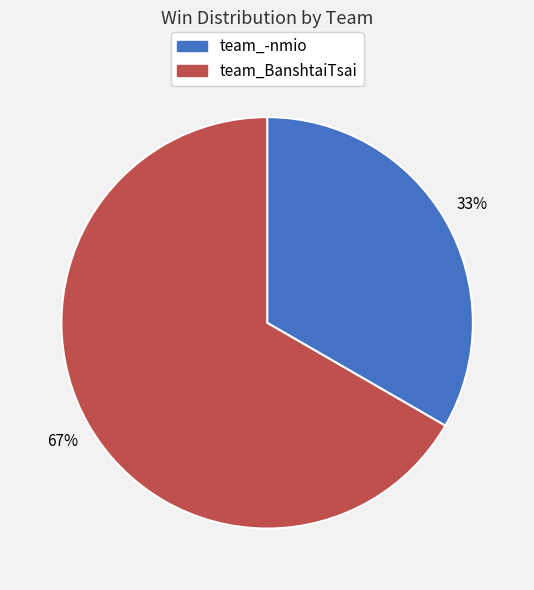

Combined, do team_BanshtaiTsai and team_-nmio account for over 50%?

Yes